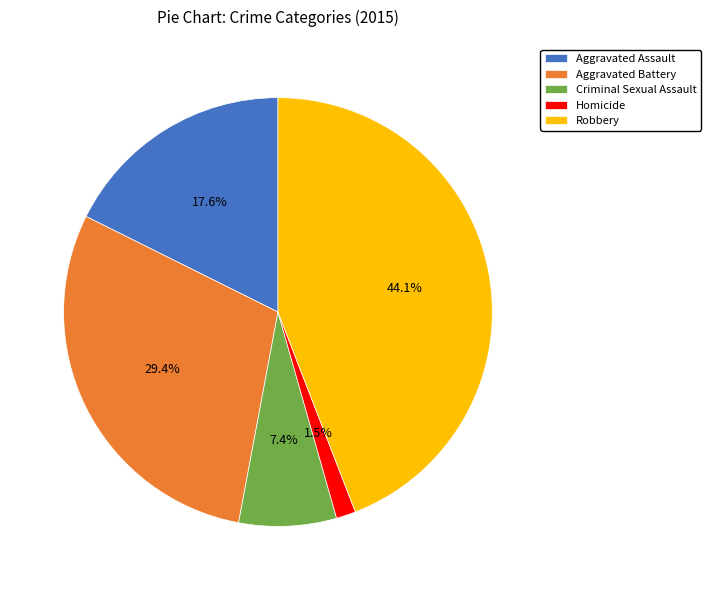

Between Homicide and Aggravated Battery, which is larger?

Aggravated Battery